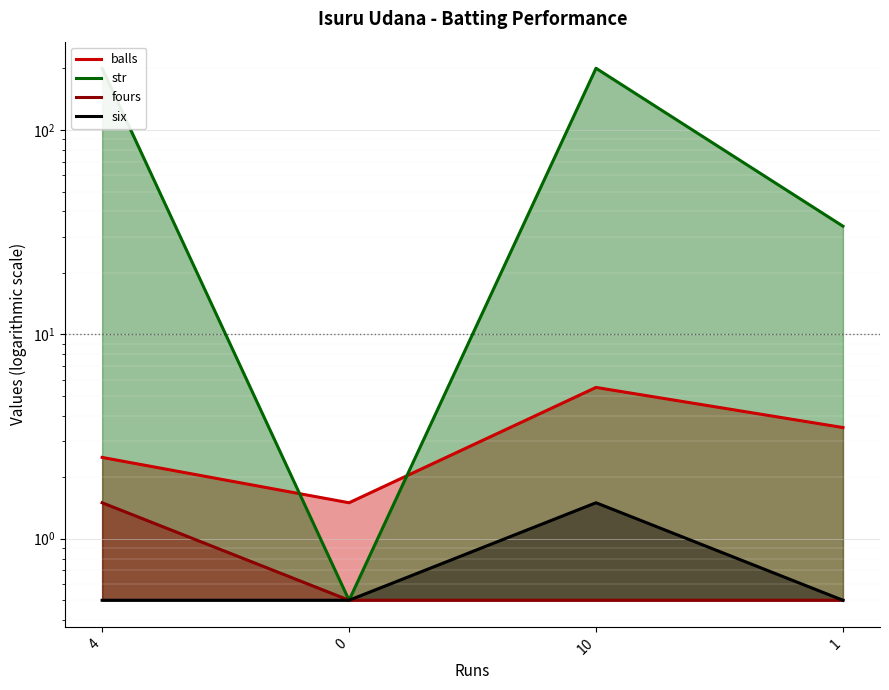

Is the value of fours at 10 greater than the value of balls at 10?

No